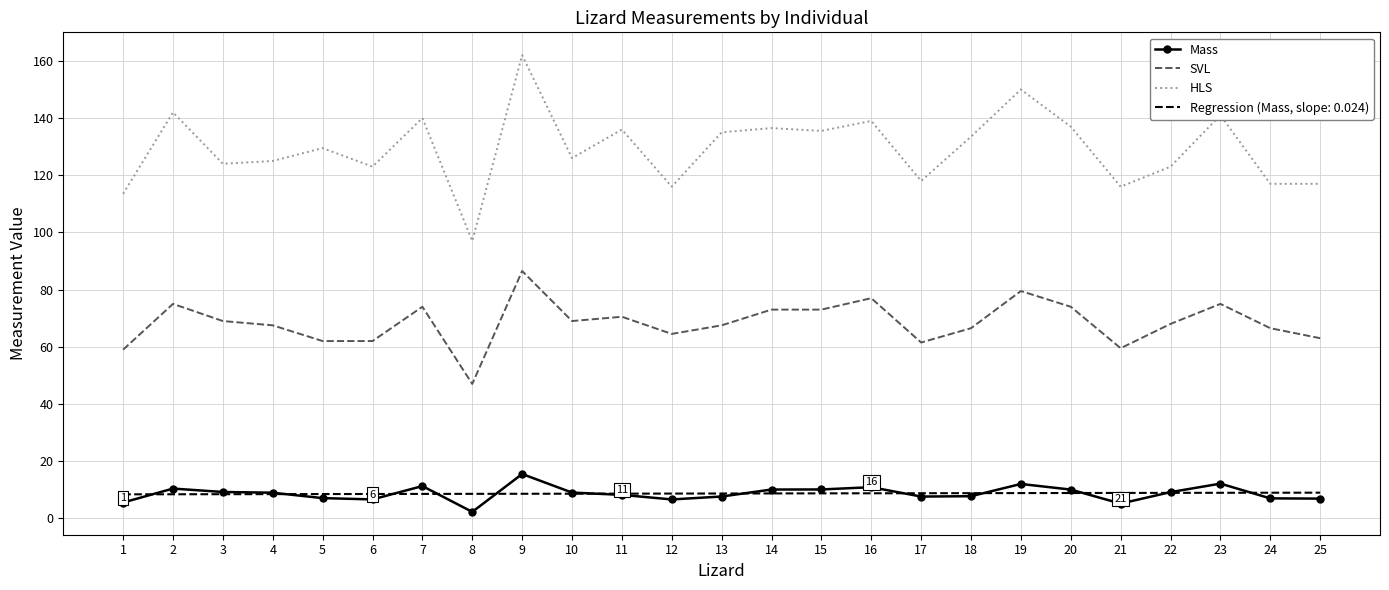

What are all the series names shown in the legend?

Mass, SVL, HLS, Regression (Mass, slope: 0.024)